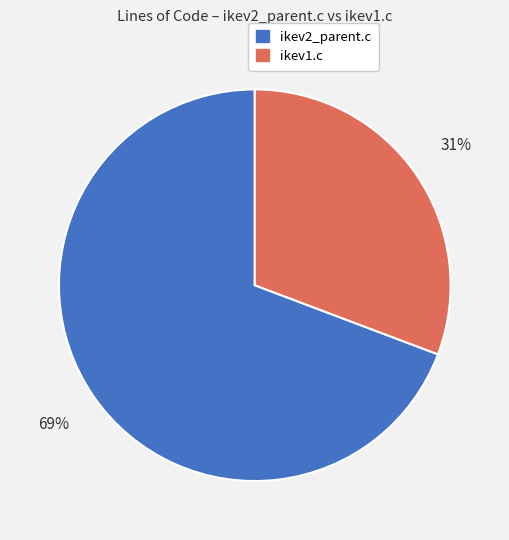

To the nearest percent, what is the average slice percentage?

50%